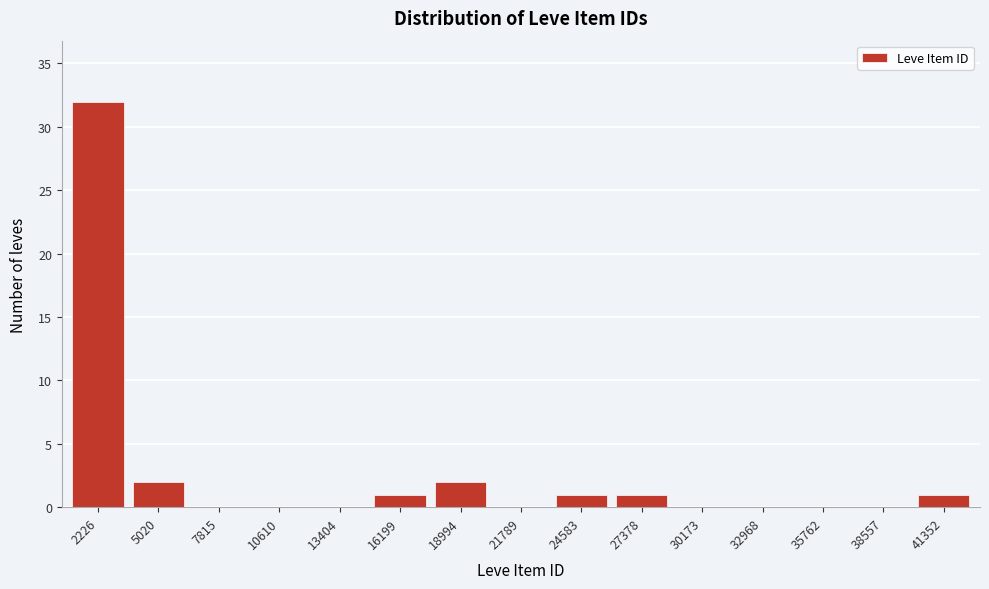

Reading left to right, what are all the values shown in this chart?

2226=32	5020=2	7815=0	10610=0	13404=0	16199=1	18994=2	21789=0	24583=1	27378=1	30173=0	32968=0	35762=0	38557=0	41352=1